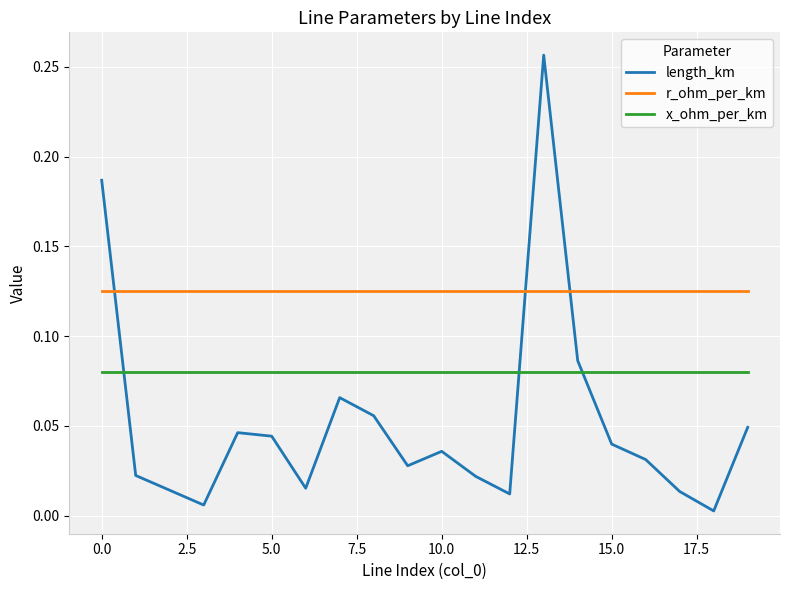

What are all the series names shown in the legend?

length_km, r_ohm_per_km, x_ohm_per_km